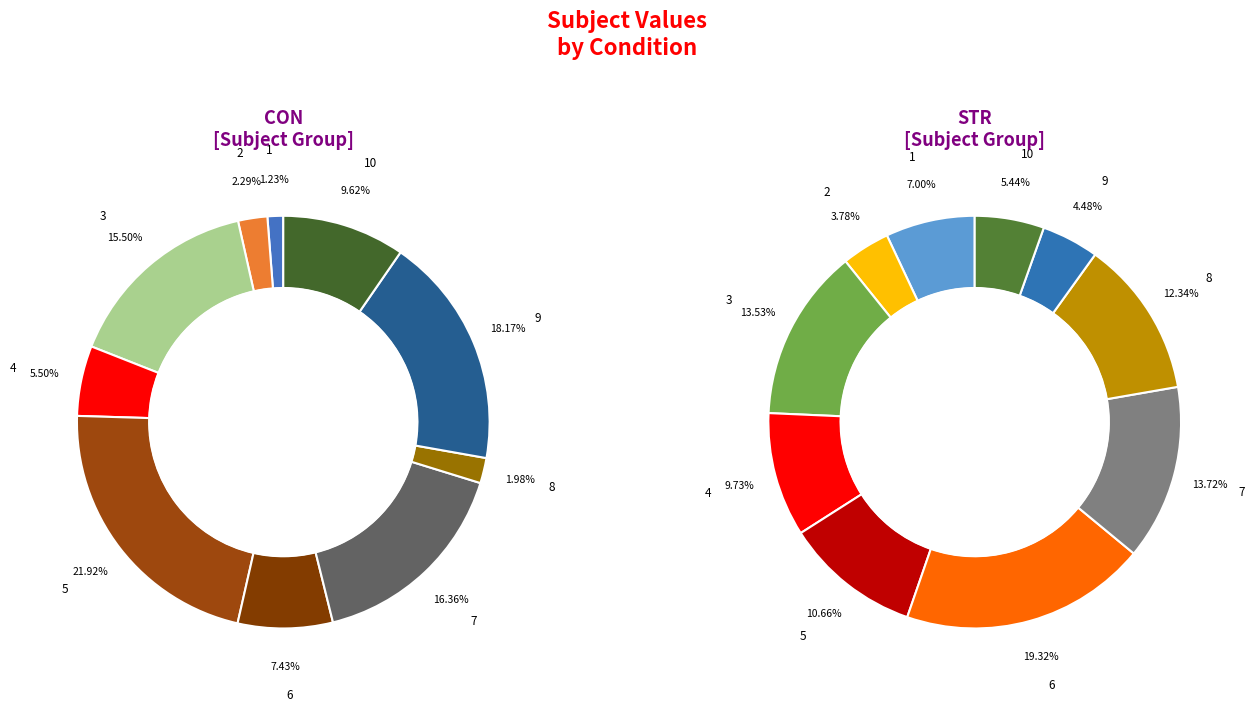

Is it true that 2 is 4% of the pie?

True